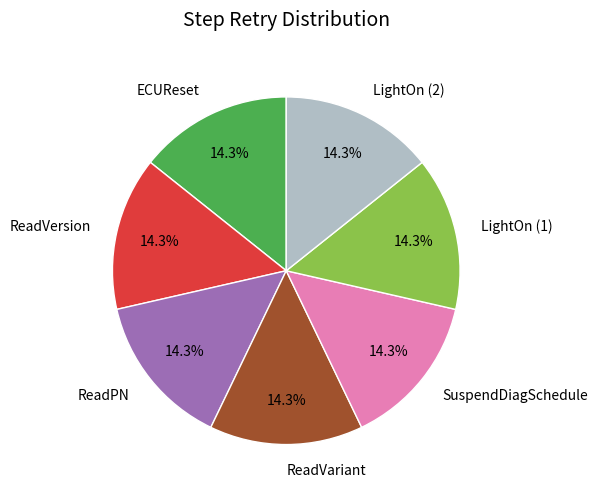

Is there a majority slice in this chart?

No